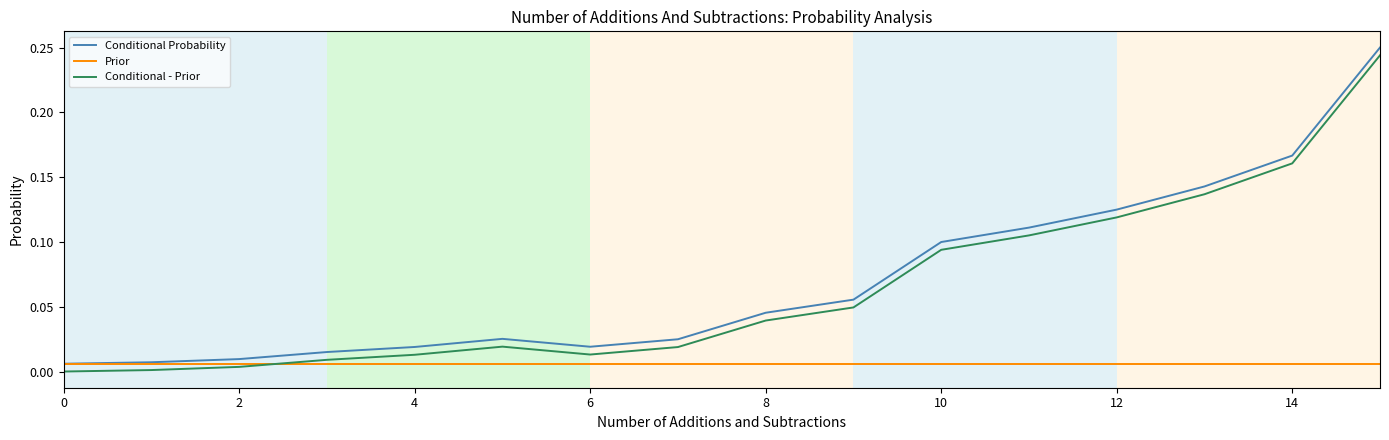

What is the label of the 16th point from the left?

15